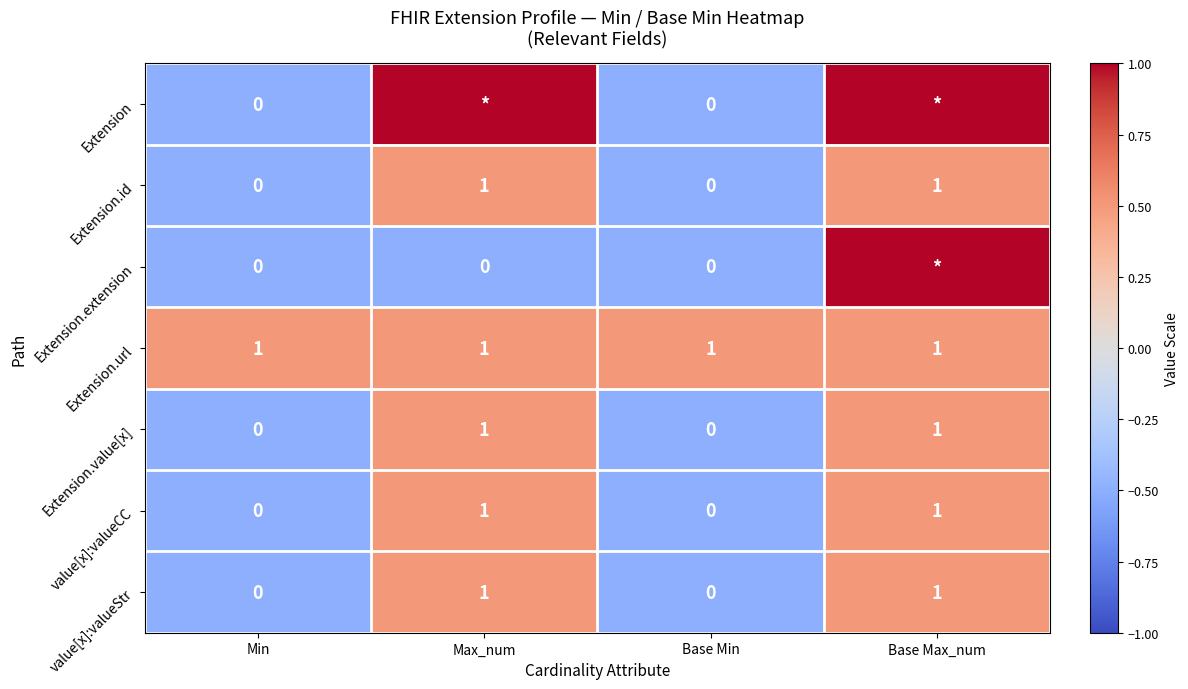

Is the value of Extension.extension at Min greater than the value of value[x]:valueCC at Max_num?

No